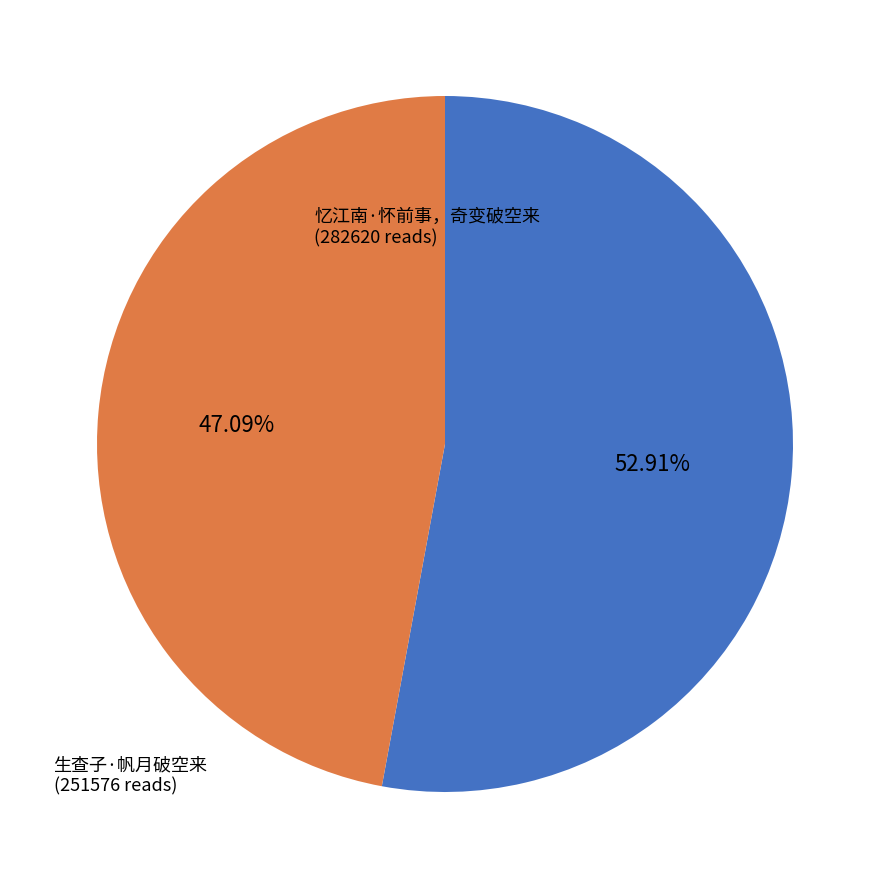

To the nearest percent, what is the combined percentage of 生查子·帆月破空来 and 忆江南·怀前事，奇变破空来?

100%